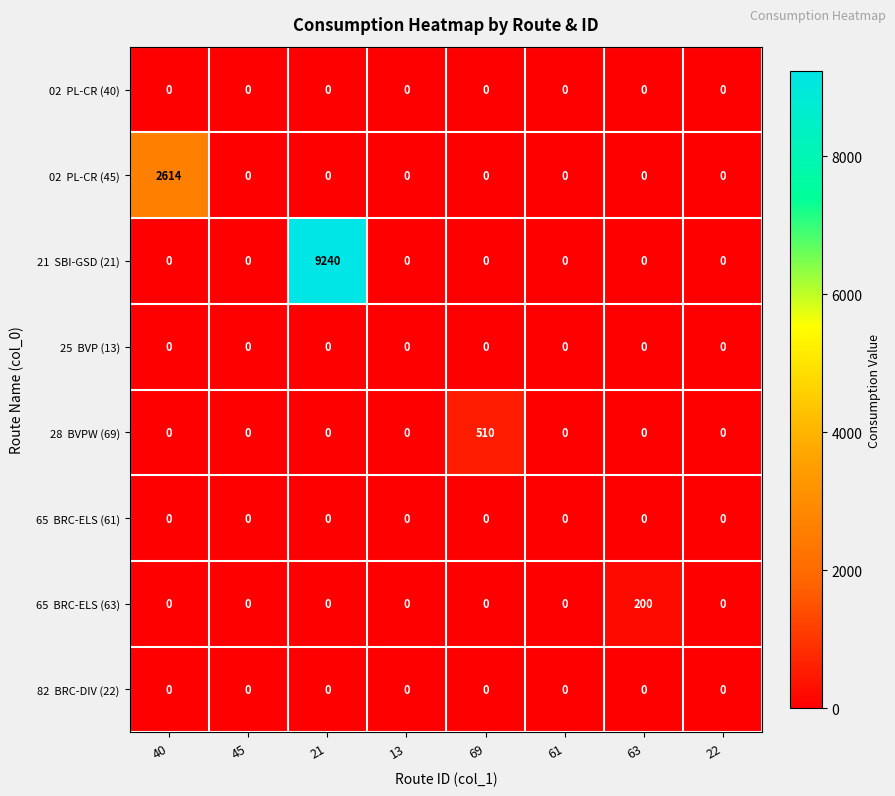

What is the greatest value displayed?

9240